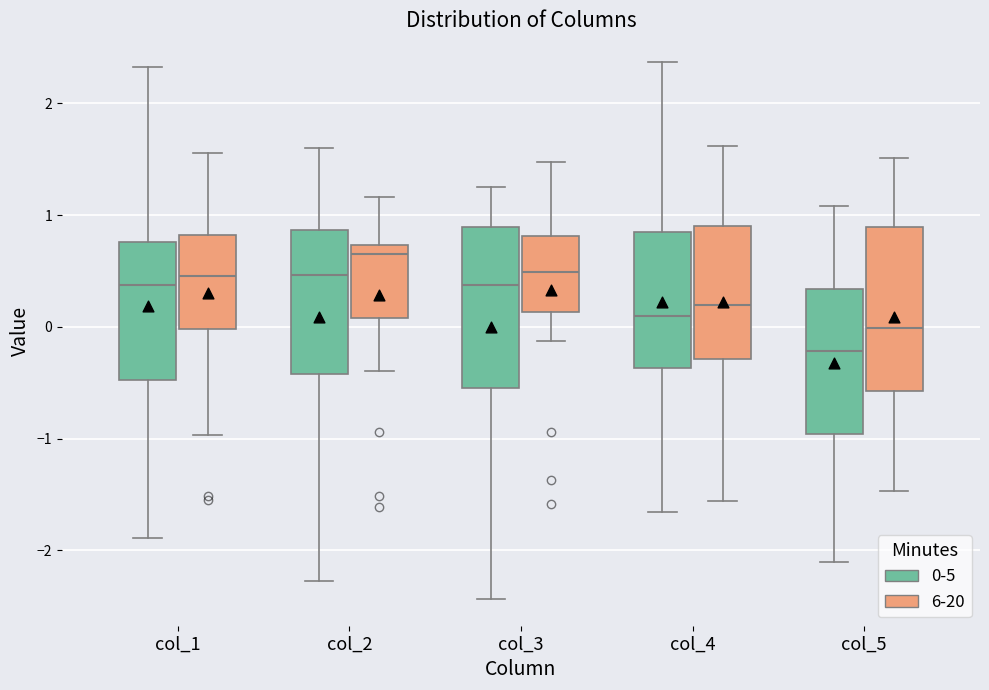

Reading left to right, transcribe this box plot: for each box, give where its median line is, the range the box spans, and where its two whiskers end, as read against the y-axis. The values are not printed on the chart, so give them approximately, as read against the axis.

col_1 (0-5): median 0.4, box -0.5 to 0.8, whiskers -1.9 to 2.3
col_1 (6-20): median 0.5, box 0.0 to 0.8, whiskers -1.0 to 1.6
col_2 (0-5): median 0.5, box -0.4 to 0.9, whiskers -2.3 to 1.6
col_2 (6-20): median 0.7 (just below the box's upper edge), box 0.1 to 0.7, whiskers -0.4 to 1.2
col_3 (0-5): median 0.4, box -0.5 to 0.9, whiskers -2.4 to 1.3
col_3 (6-20): median 0.5, box 0.1 to 0.8, whiskers -0.1 to 1.5
col_4 (0-5): median 0.1, box -0.4 to 0.8, whiskers -1.7 to 2.4
col_4 (6-20): median 0.2, box -0.3 to 0.9, whiskers -1.6 to 1.6
col_5 (0-5): median -0.2, box -1.0 to 0.3, whiskers -2.1 to 1.1
col_5 (6-20): median 0.0, box -0.6 to 0.9, whiskers -1.5 to 1.5